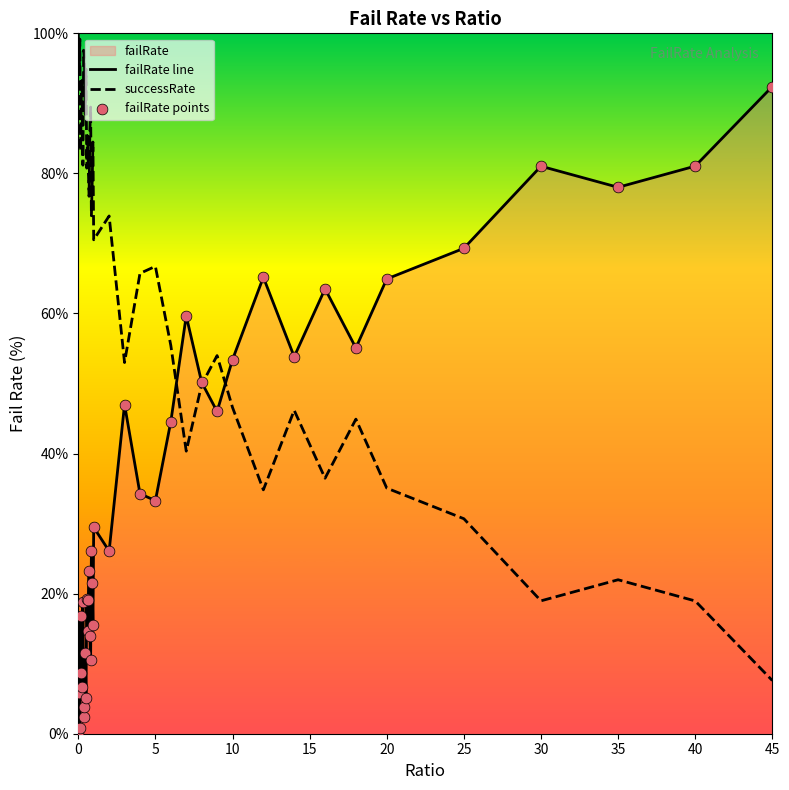

Which series reaches the minimum Y coordinate?

failRate line